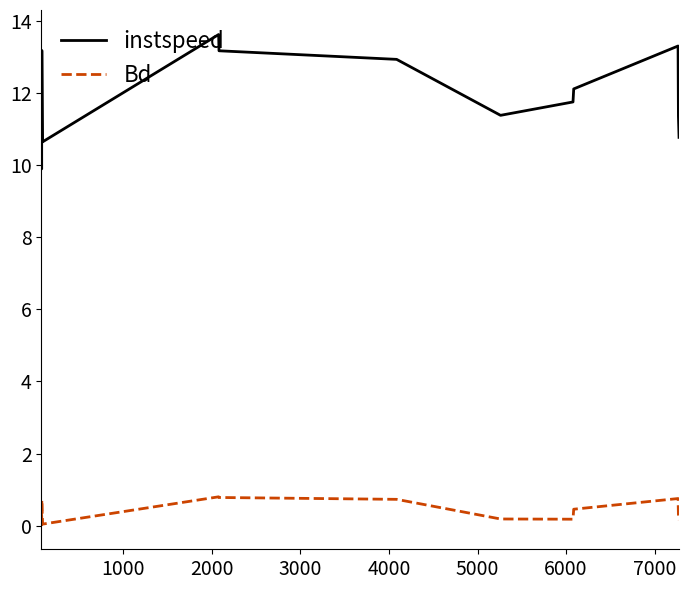

Which series has the largest range (max minus min)?

instspeed